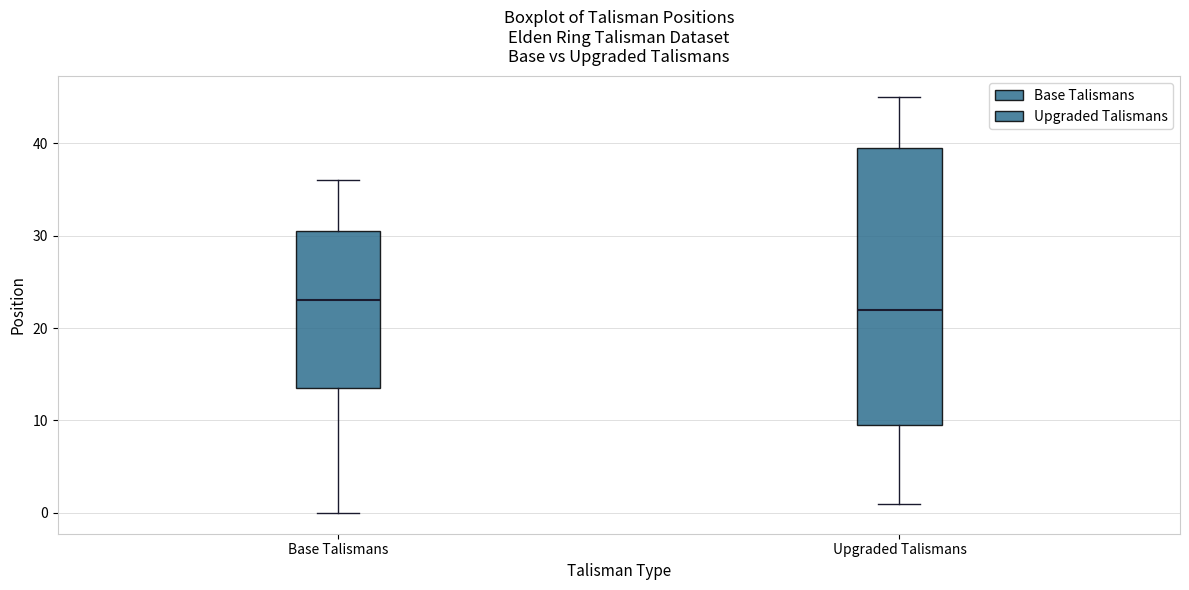

Reading left to right, read every box against the y-axis: the position of its median line, the range the box covers, and the ends of its whiskers. The values are not printed on the chart, so give them approximately, as read against the axis.

Base Talismans: median 23, box 14 to 31, whiskers 0 to 36
Upgraded Talismans: median 22, box 10 to 40, whiskers 1 to 45